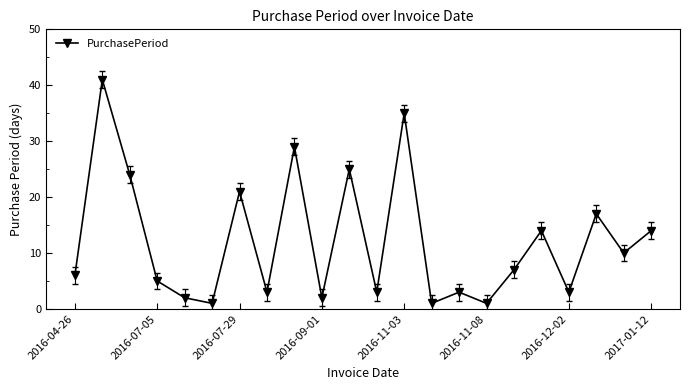

What is the maximum value shown in the chart?

41